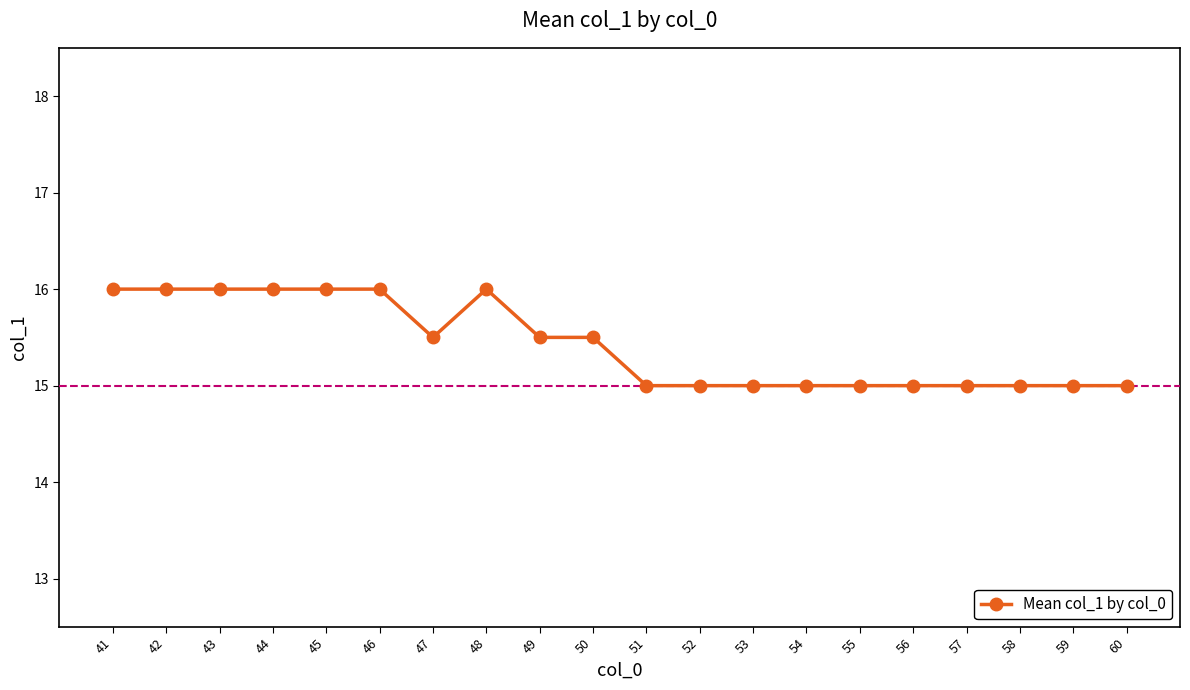

What is the greatest value displayed?

16.0